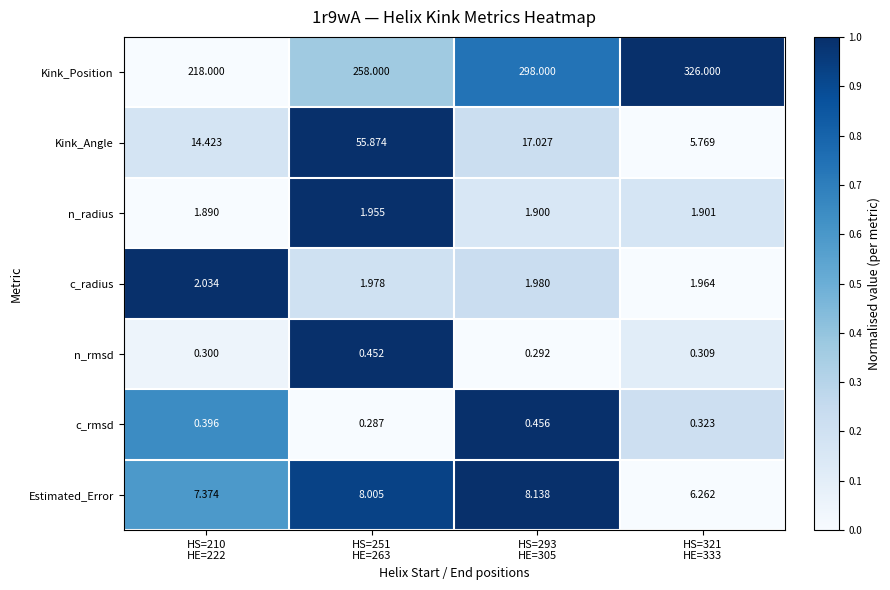

Rank the series by their maximum value, from lowest to highest.

n_rmsd, c_rmsd, n_radius, c_radius, Estimated_Error, Kink_Angle, Kink_Position